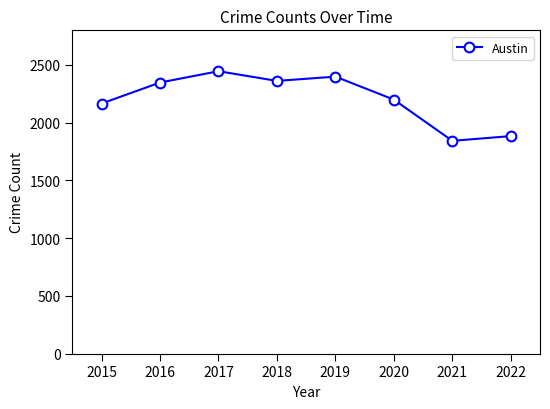

How many series are shown in this chart?

1